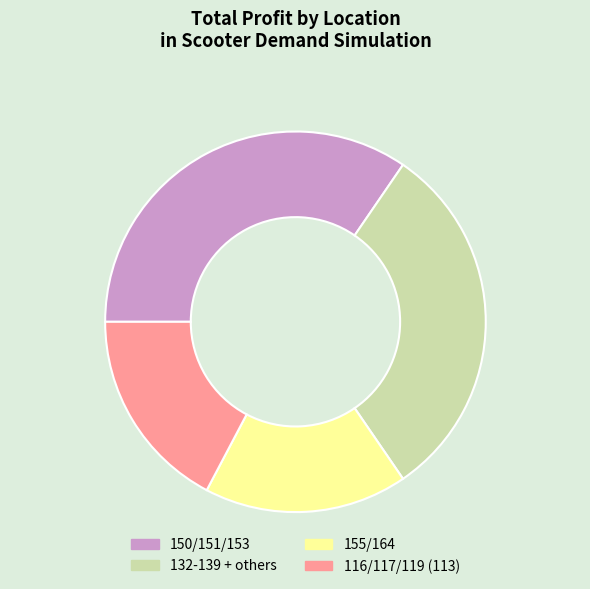

Which has a higher value, 132-139 + others or 116/117/119 (113)?

132-139 + others